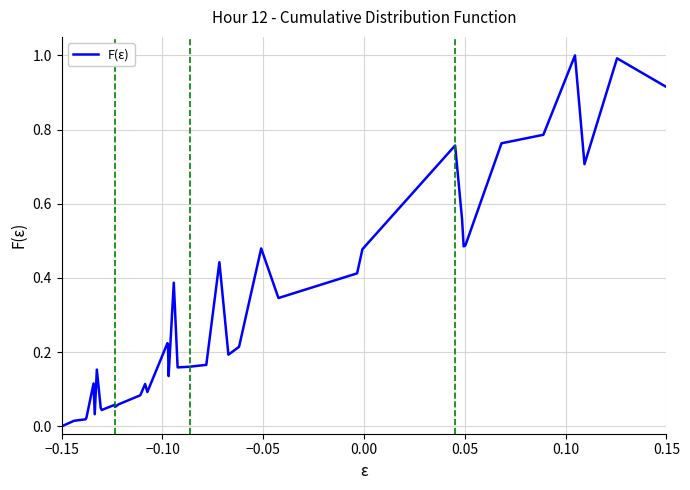

What is the maximum value shown in the chart?

1.0